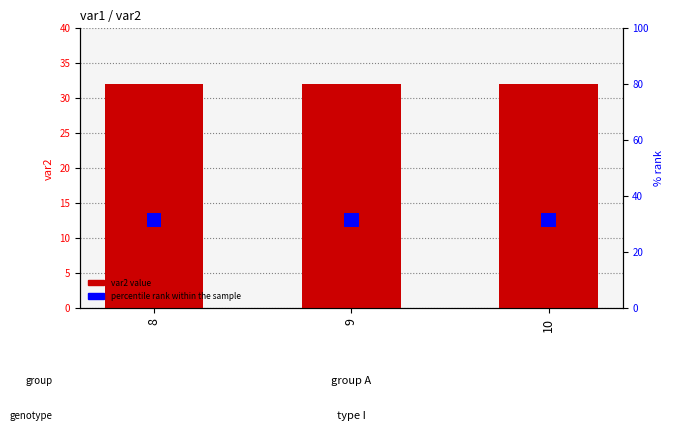

Reading left to right, list all the values displayed in this chart.

var2: 32	32	32
var2_rank: 5	5	5